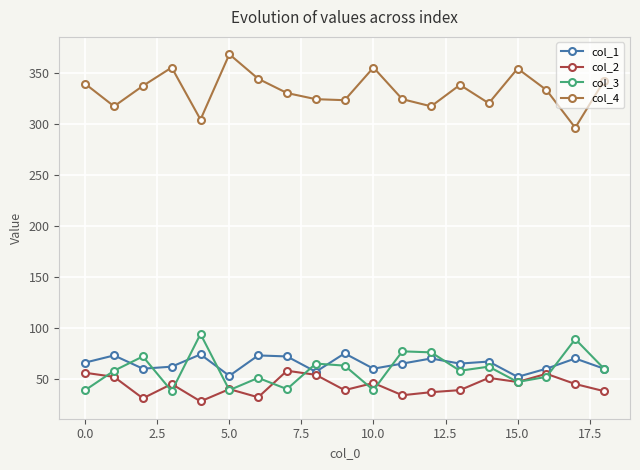

What is the maximum value for col_1?

75